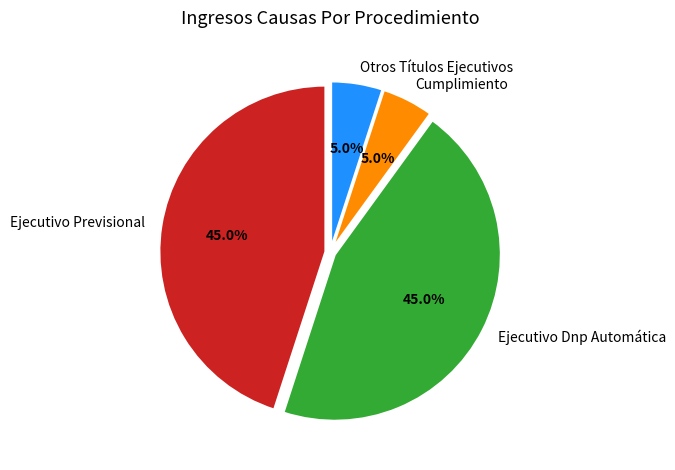

What is the total percentage of Ejecutivo Previsional and Cumplimiento?

50.0%